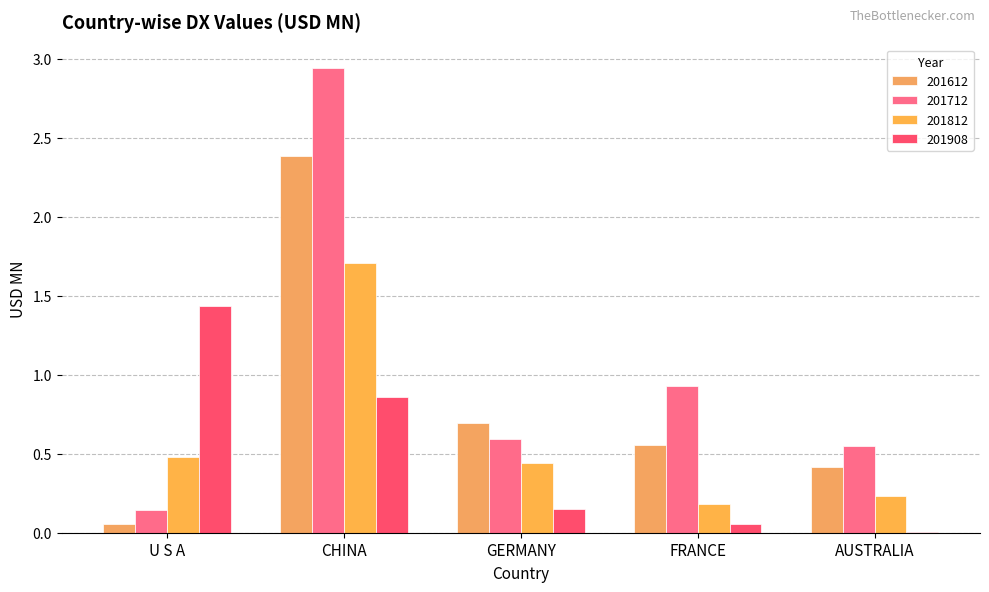

Read the 201812 value at GERMANY.

0.4